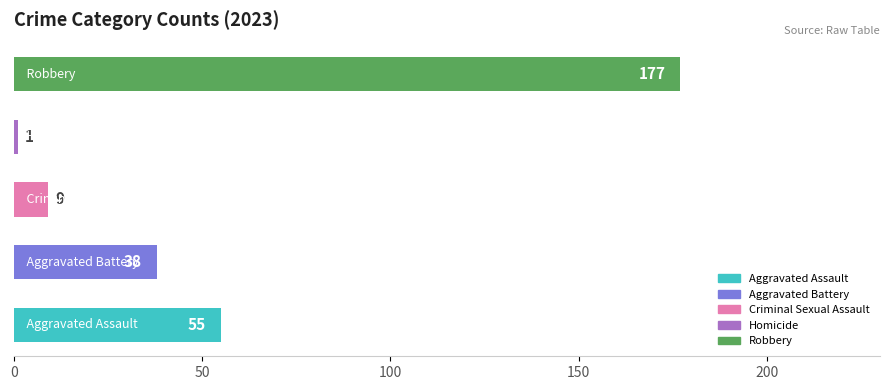

What is the difference between the second highest and second lowest values?

46